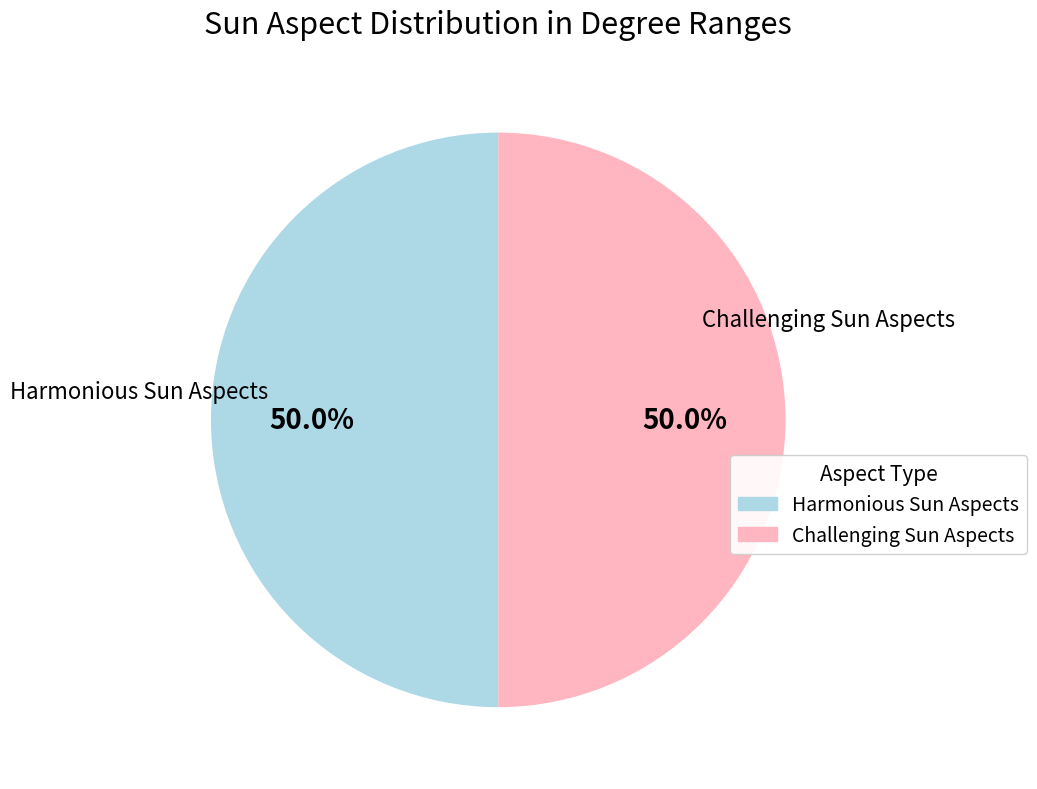

How many slices are in this pie chart?

2